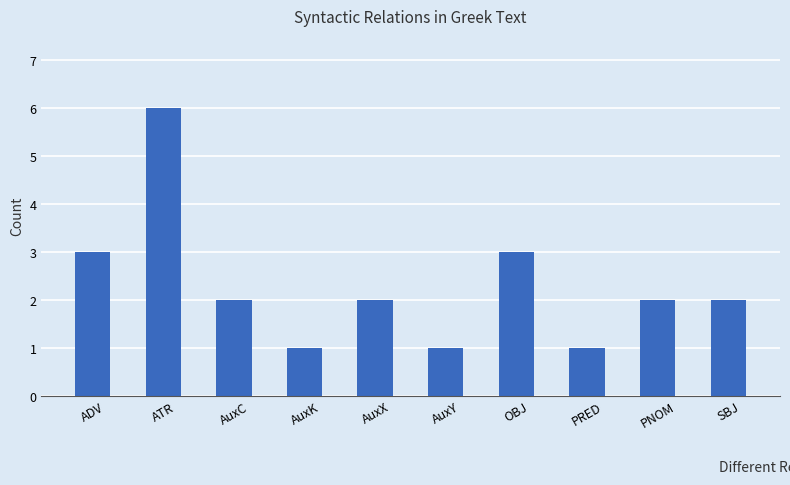

What is the label of the 5th bar from the left?

AuxX